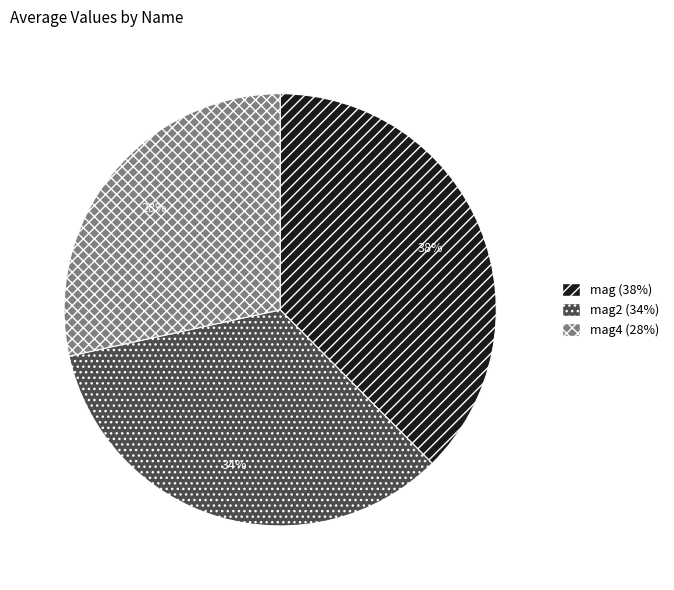

To the nearest percent, what portion does mag4 (28%) represent?

28%